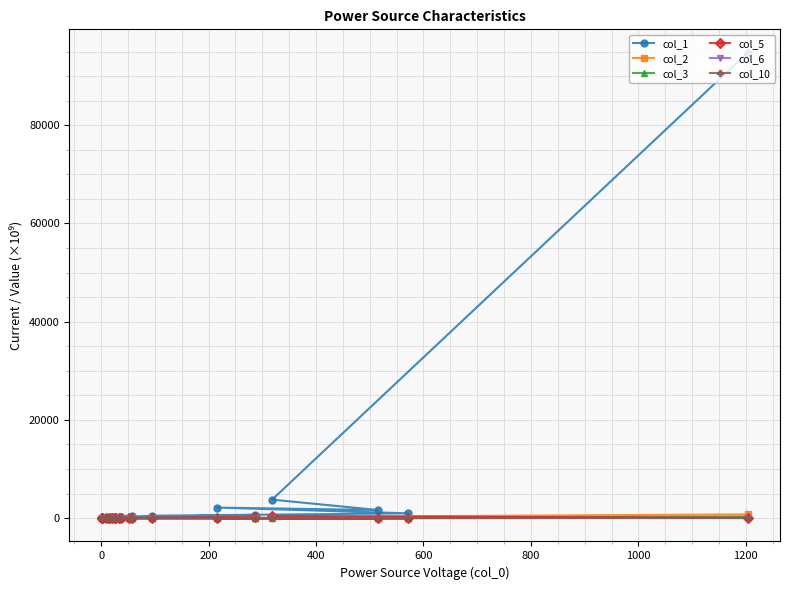

What are all the series names shown in the legend?

col_1, col_2, col_3, col_5, col_6, col_10